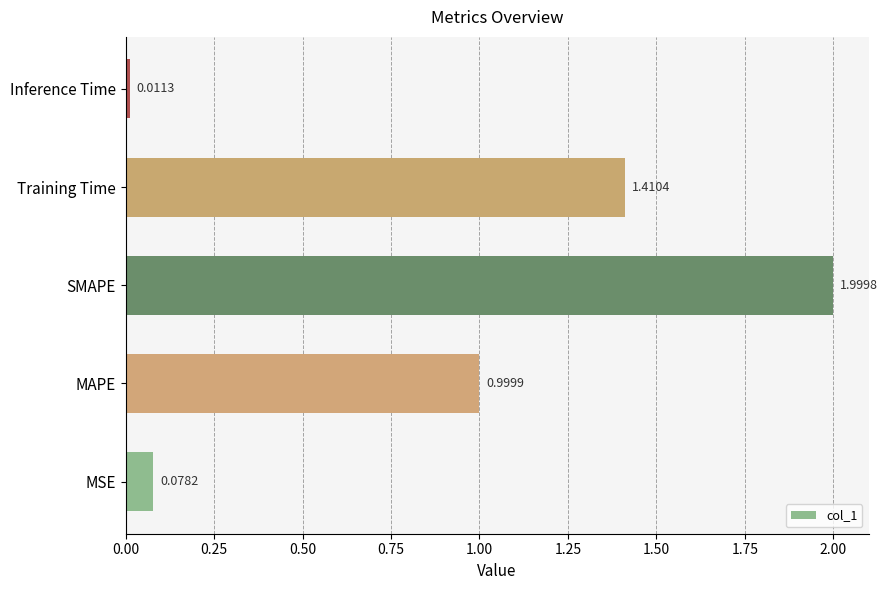

At which category does the chart reach its peak across all series?

SMAPE